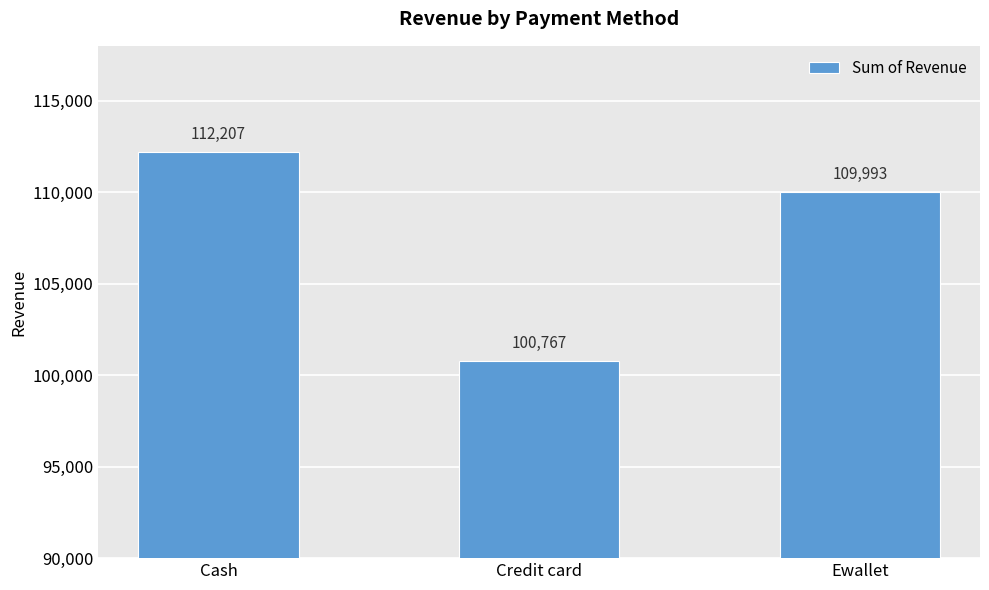

How many data points does each series have?

3